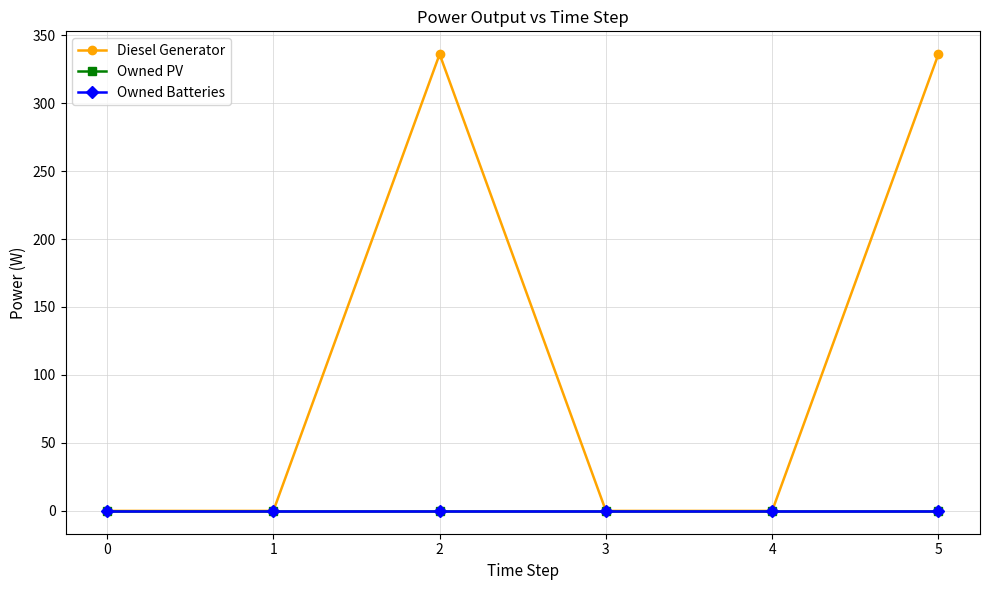

Does the chart have visible grid lines?

Yes